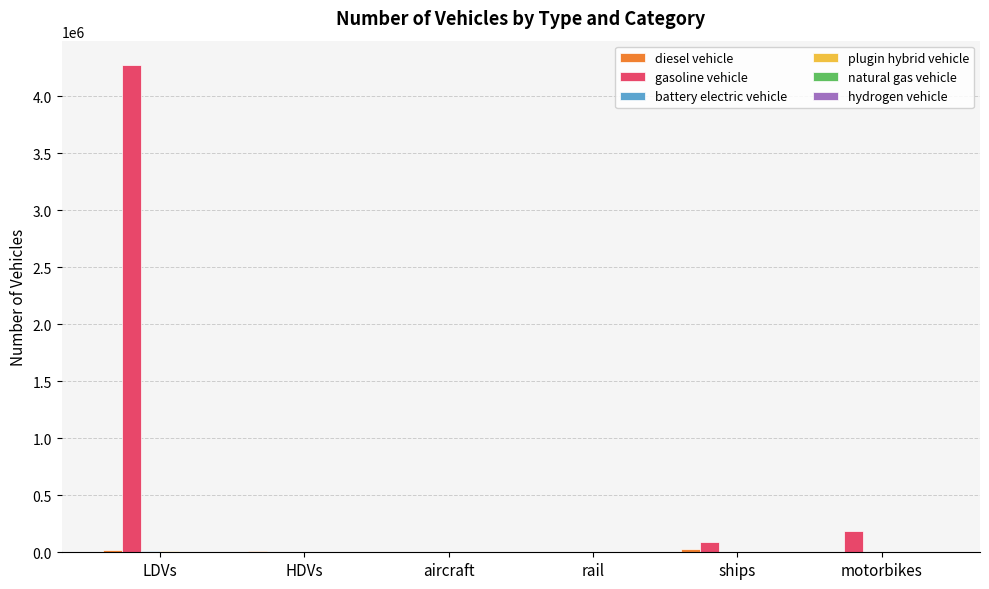

At which category is the sum across all series the highest?

LDVs